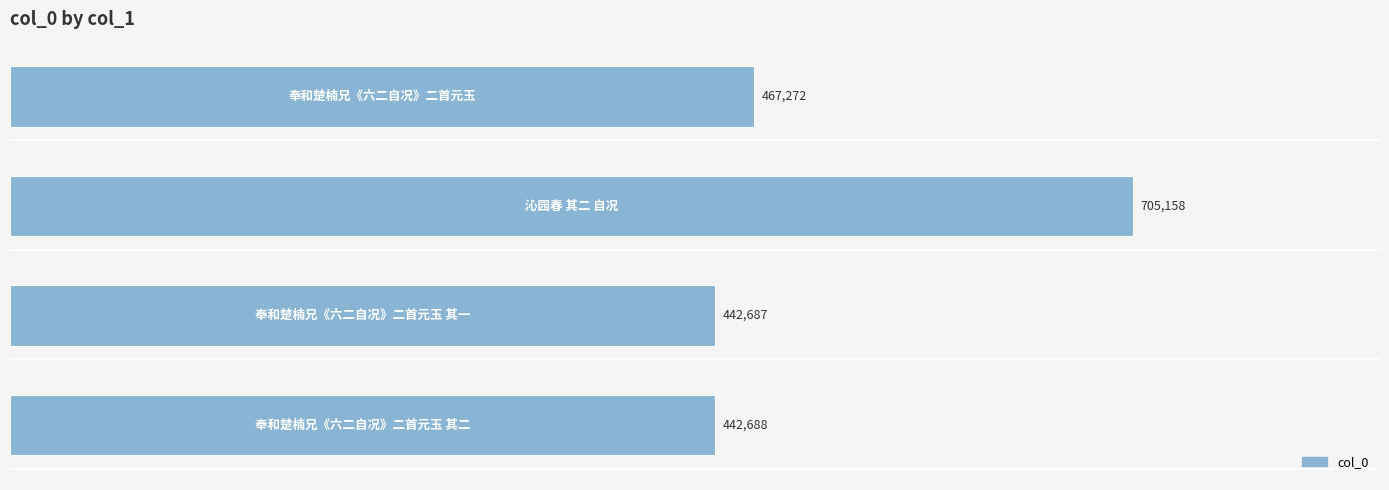

What is the sum of all values?

2057805